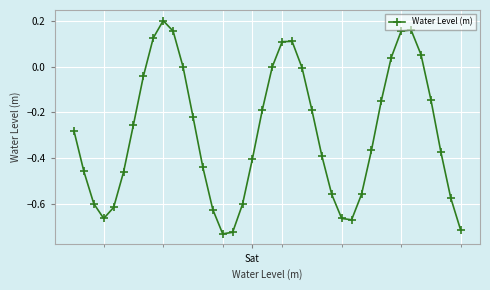

What is the sum of all values?

-11.6